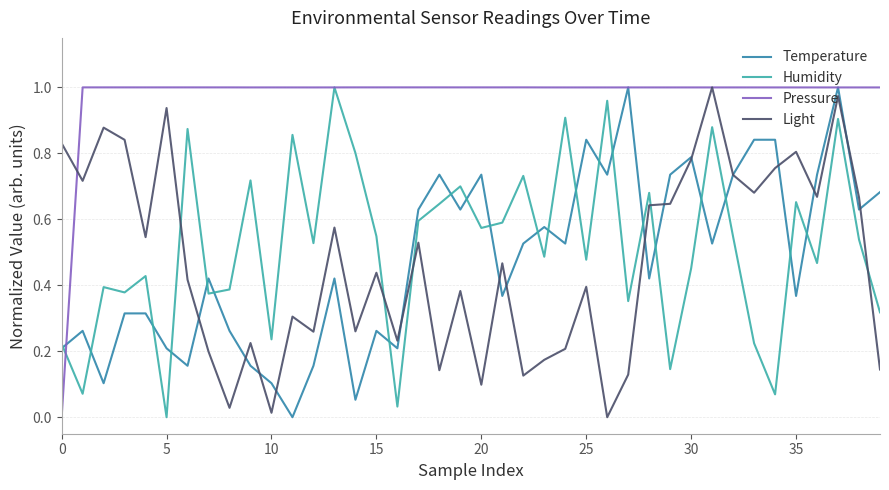

How many interior local valleys does the Temperature series have?

13